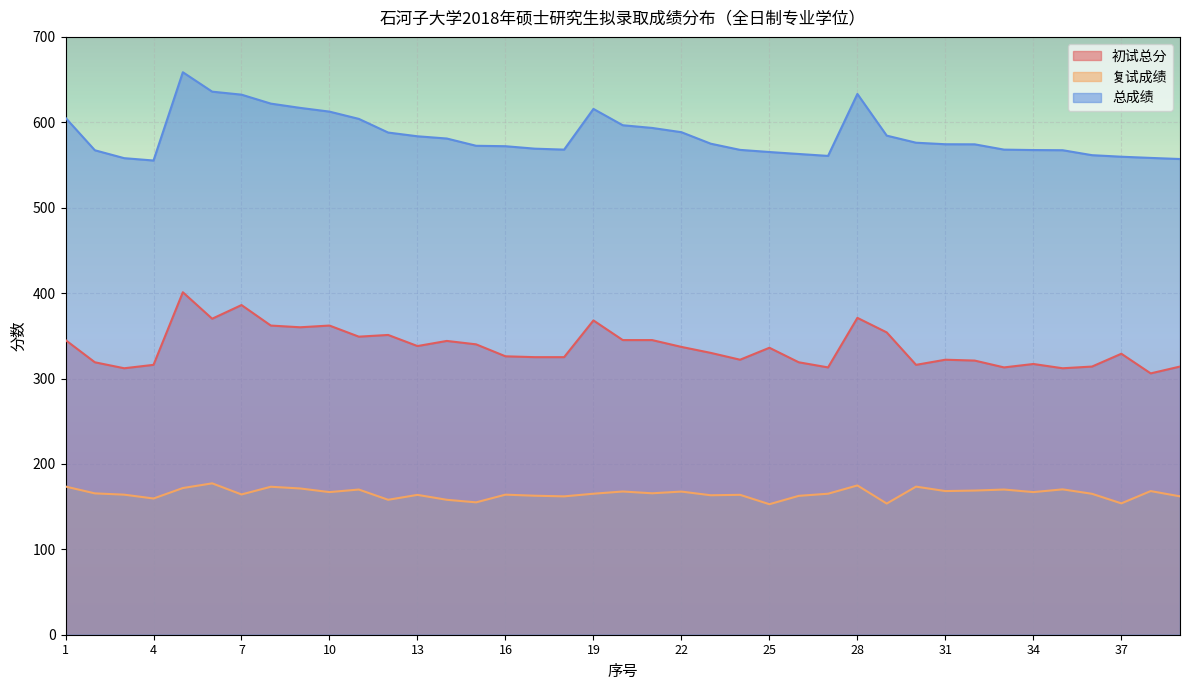

What is the spread (max minus min) of values at 31?

406.1